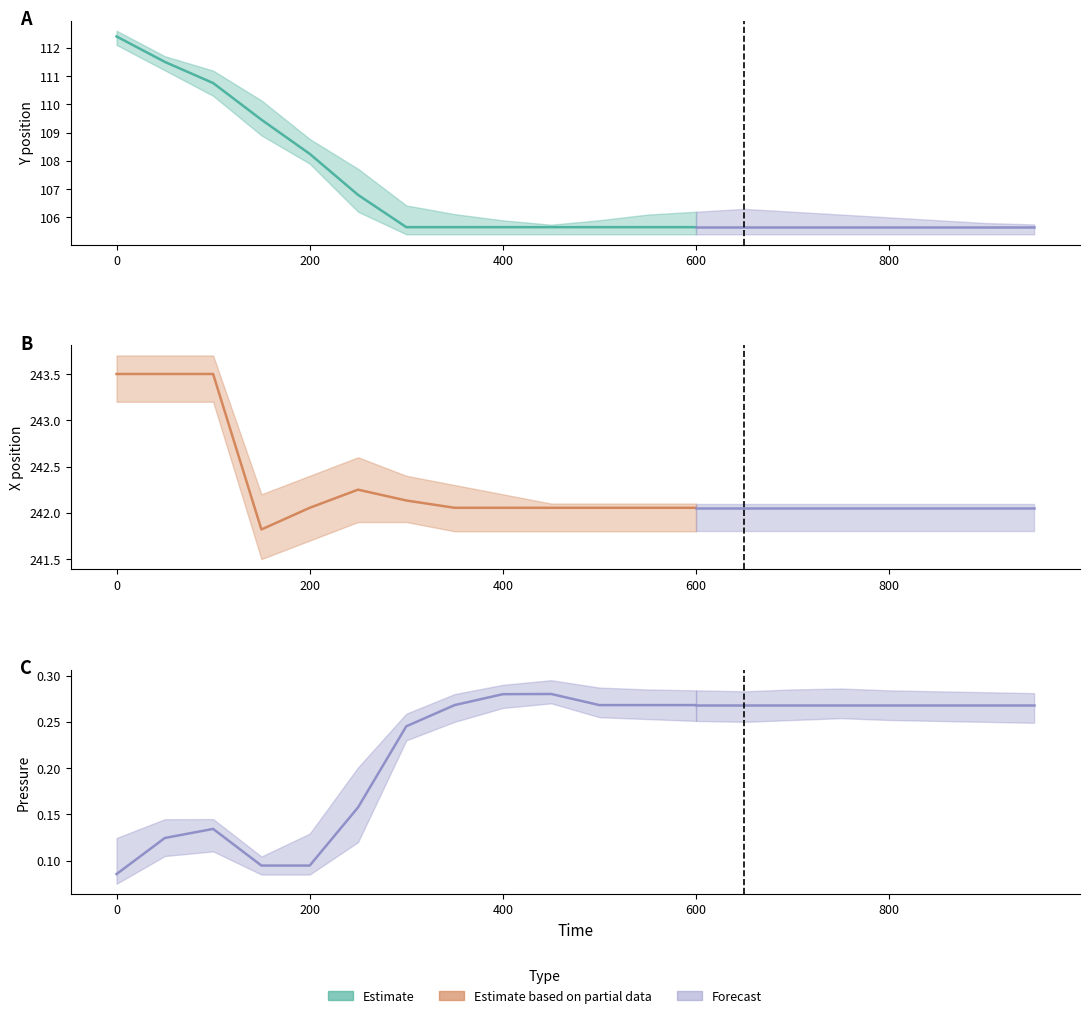

What is the value of the X point at the 9th from the left?

242.1